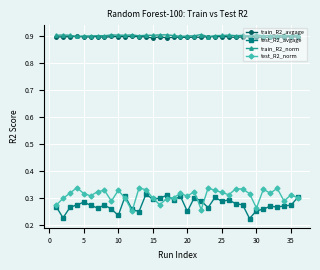

What are all the series names shown in the legend?

train_R2_avgage, test_R2_avgage, train_R2_norm, test_R2_norm